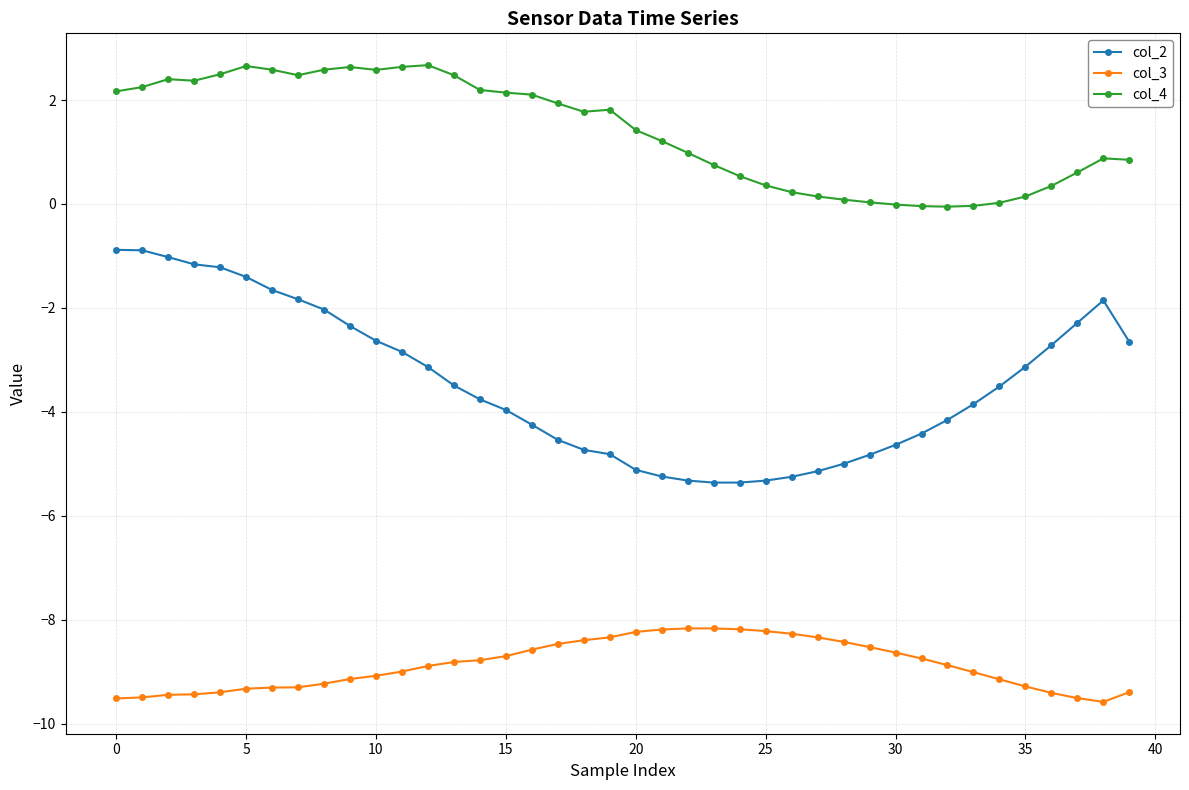

What is the value of the col_2 point at the 31st from the left?

-4.6